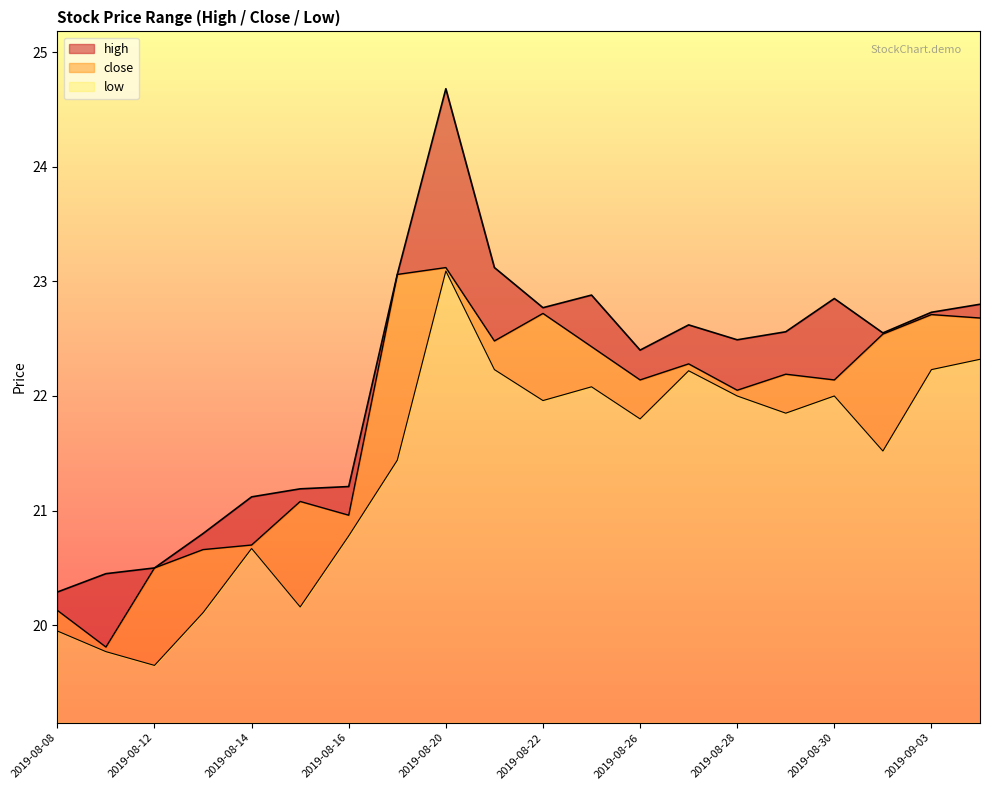

Is the value of high at 2019-08-26 greater than the value of low at 2019-08-15?

Yes